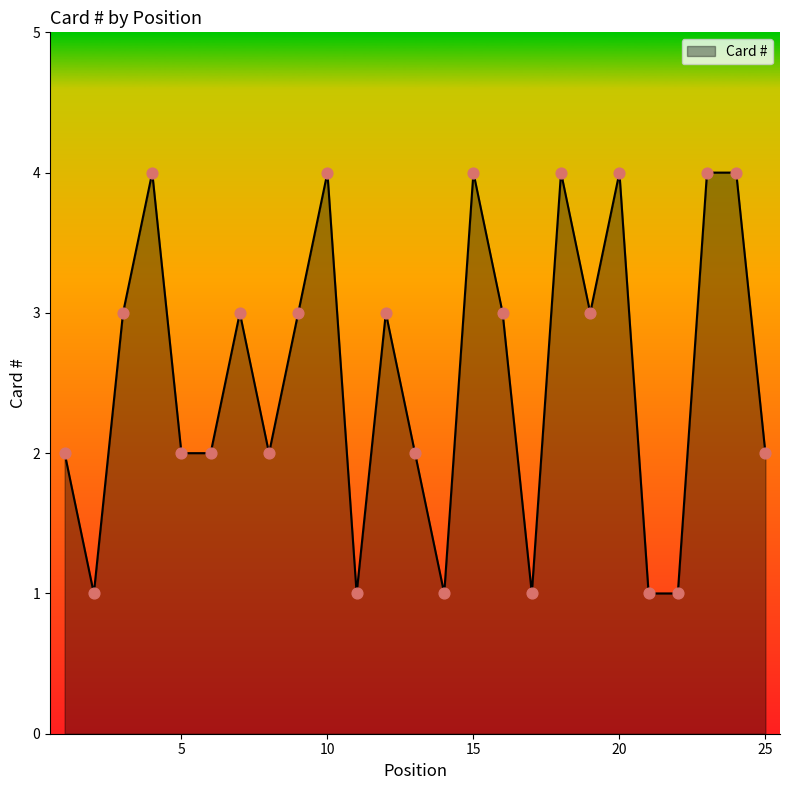

What is the maximum value shown in the chart?

4